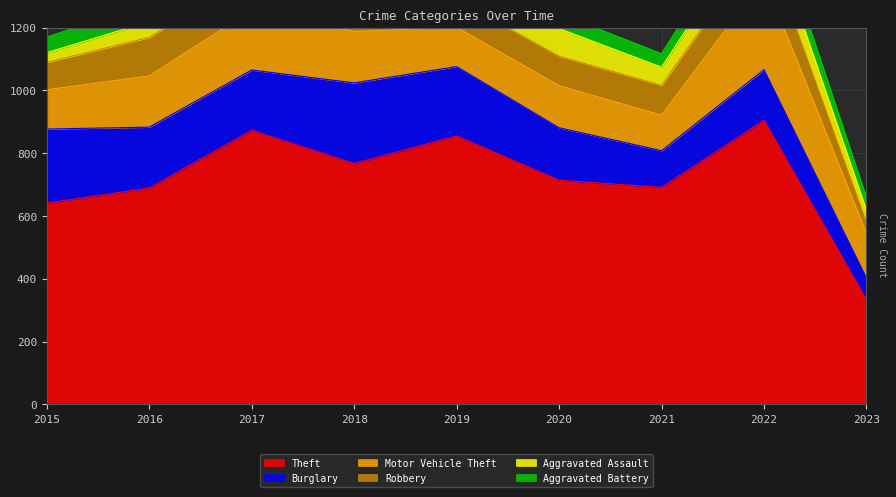

How many times do Aggravated Battery and Aggravated Assault cross each other?

1